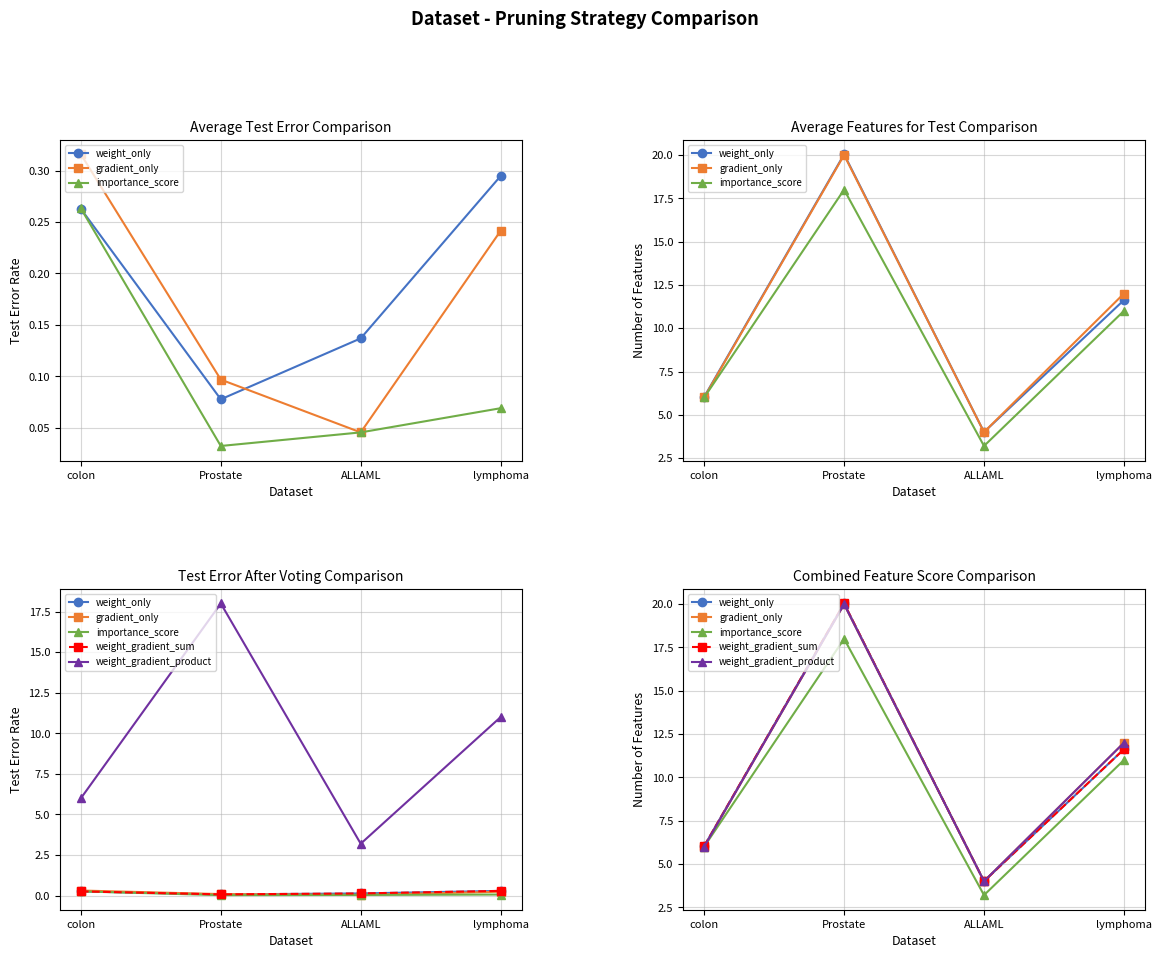

What are all the series names shown in the legend?

weight_only, gradient_only, importance_score, weight_gradient_sum, weight_gradient_product